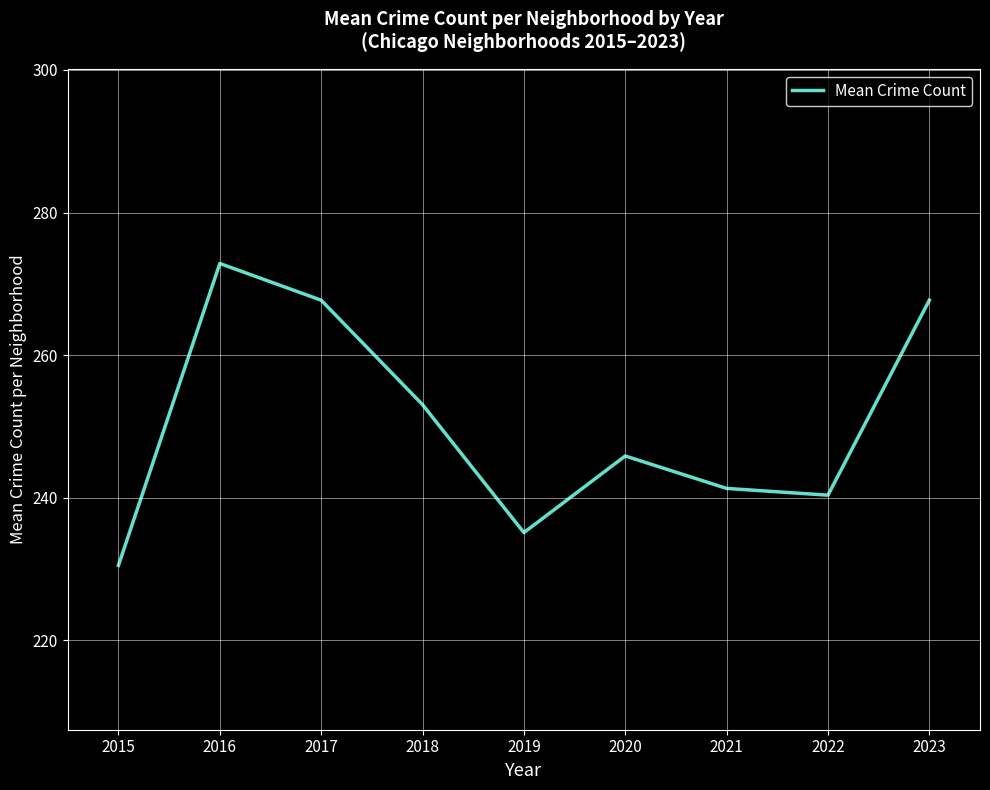

What is the maximum value shown in the chart?

272.9